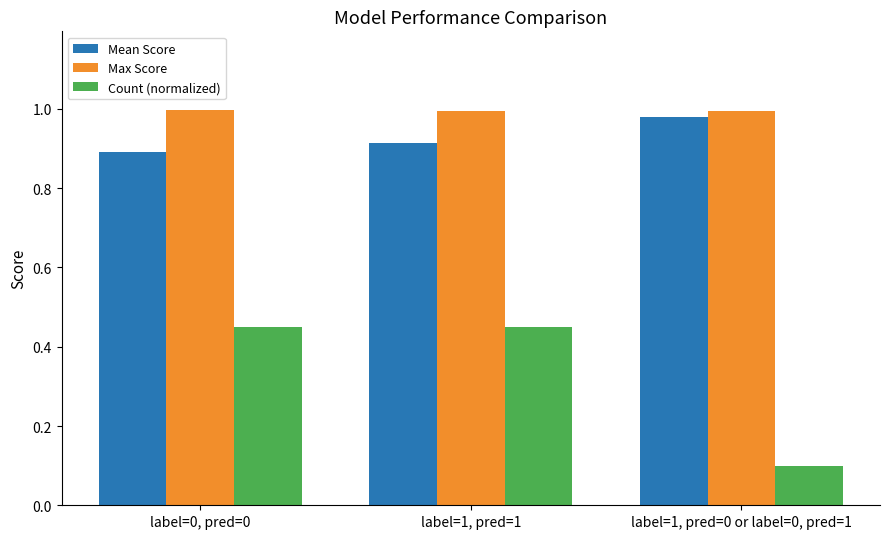

What is the label of the 3rd bar from the right?

label=0, pred=0